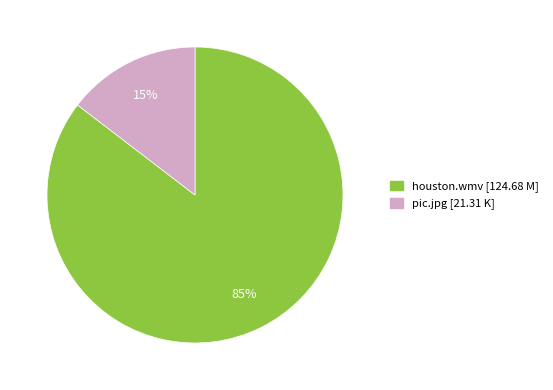

Is the sum of houston.wmv and pic.jpg greater than half?

Yes